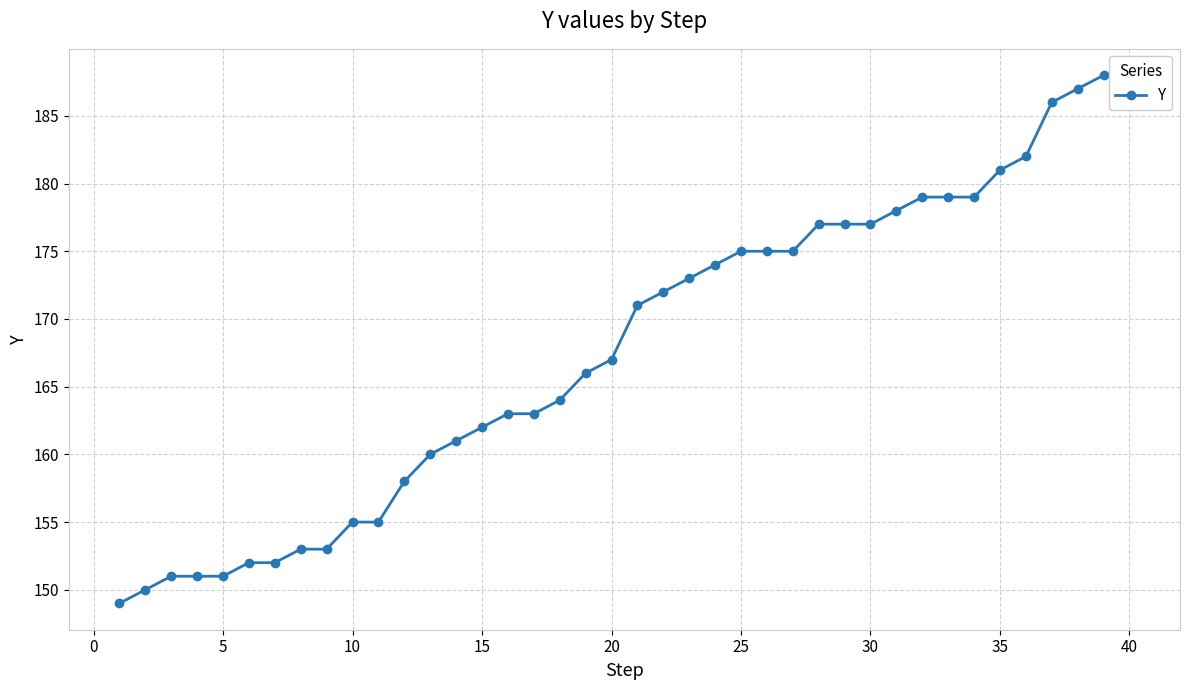

How many lines are shown in the chart?

1